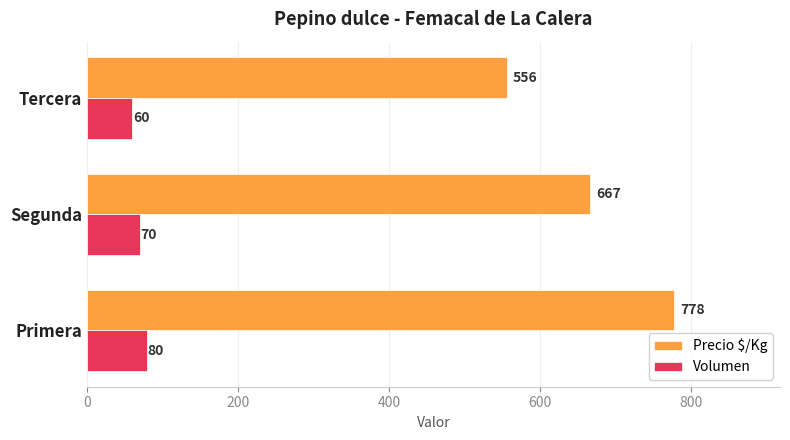

List the series in order of their peak value, highest first.

Precio $/Kg, Volumen